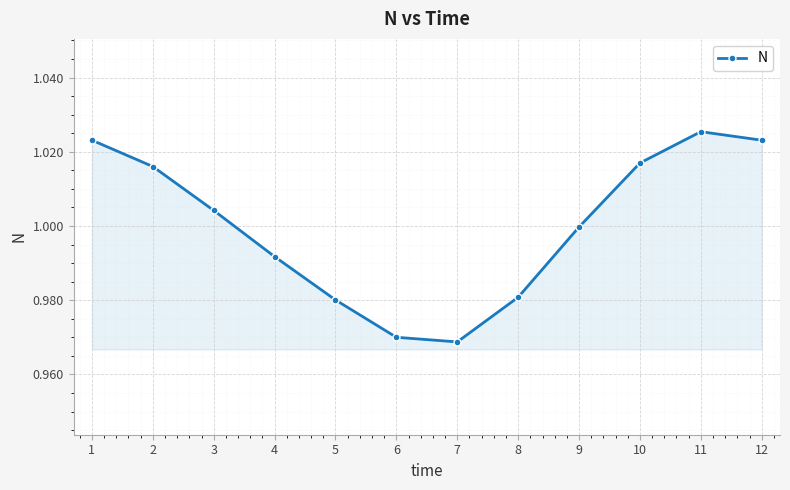

The value at 11 is 1.0. True or false?

True